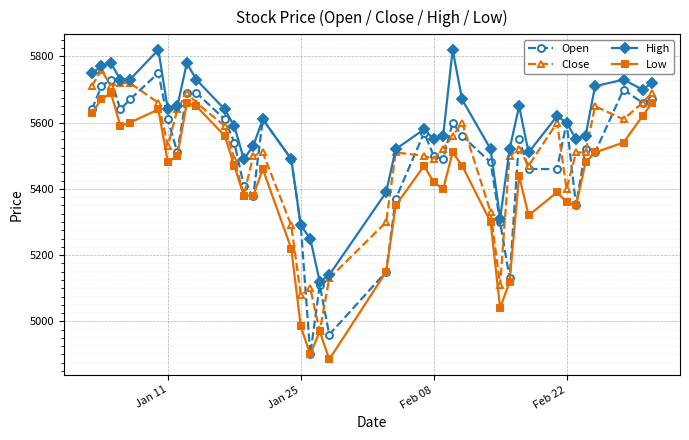

Which series has the largest total across all categories?

High